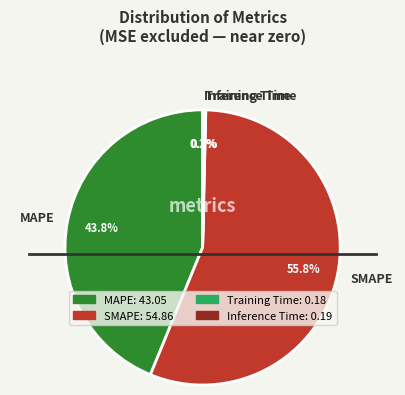

Is MAPE the majority of the pie?

No